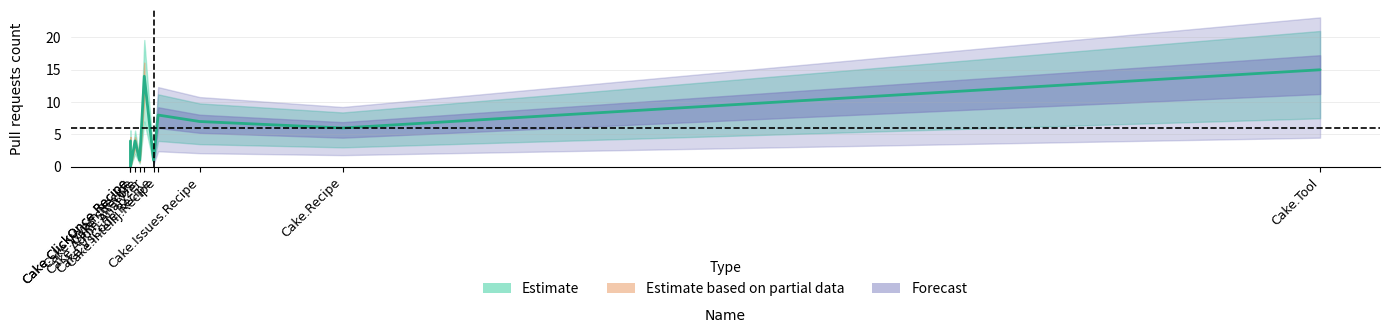

Reading right to left, extract all data points from this chart.

15	0	4	1	4	1	6	7	8	14